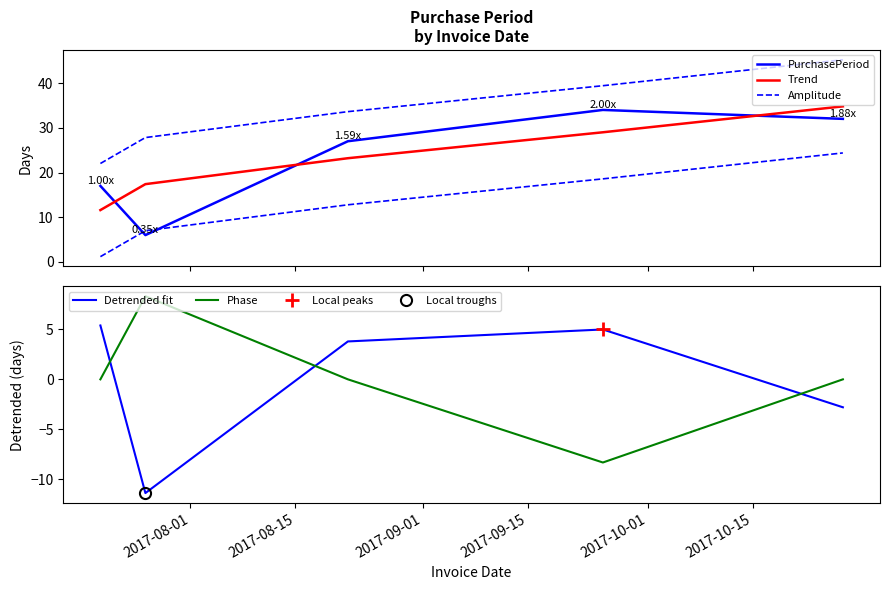

After their last crossing, which series has the higher values: Phase or Detrended fit?

Phase